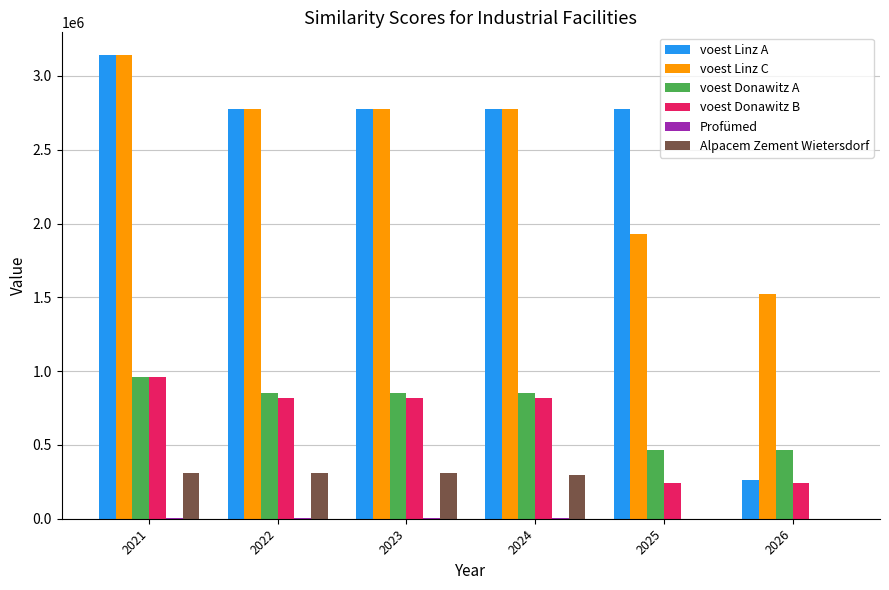

Does the chart contain stacked bars?

No